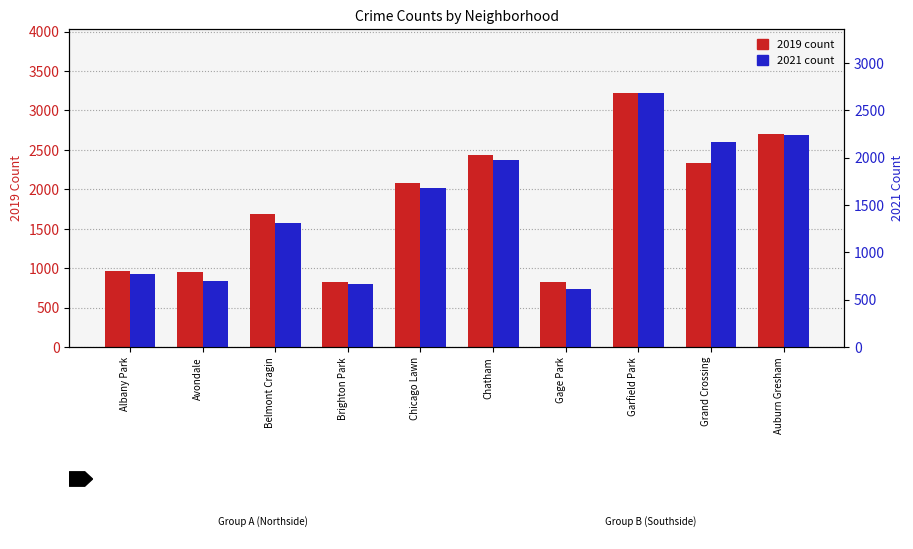

What position from the left is Brighton Park?

4